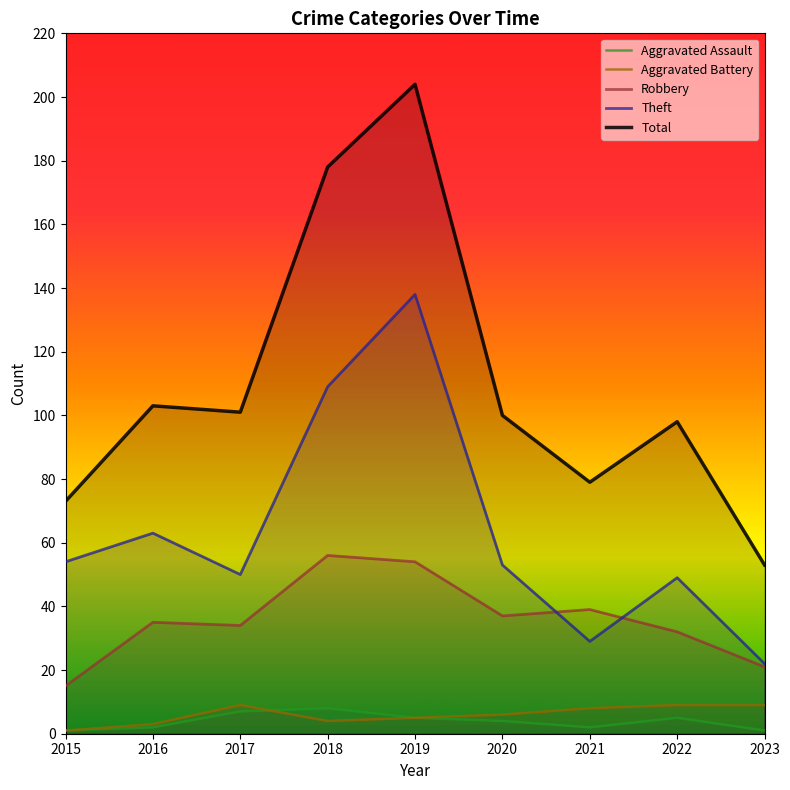

How many distinct data groups are displayed?

5